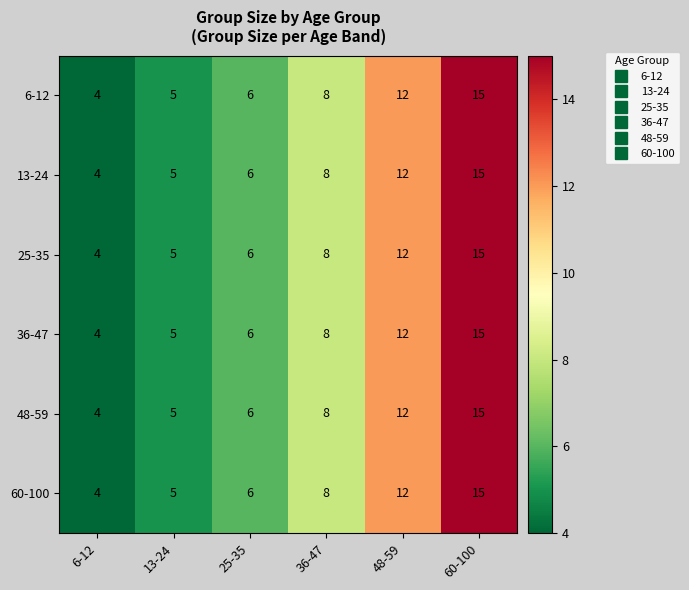

What is the smallest value displayed?

4